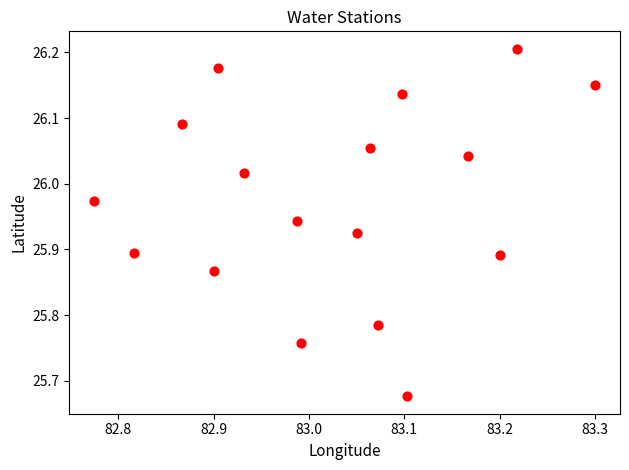

What is the range of Y values (max minus min)?

0.5